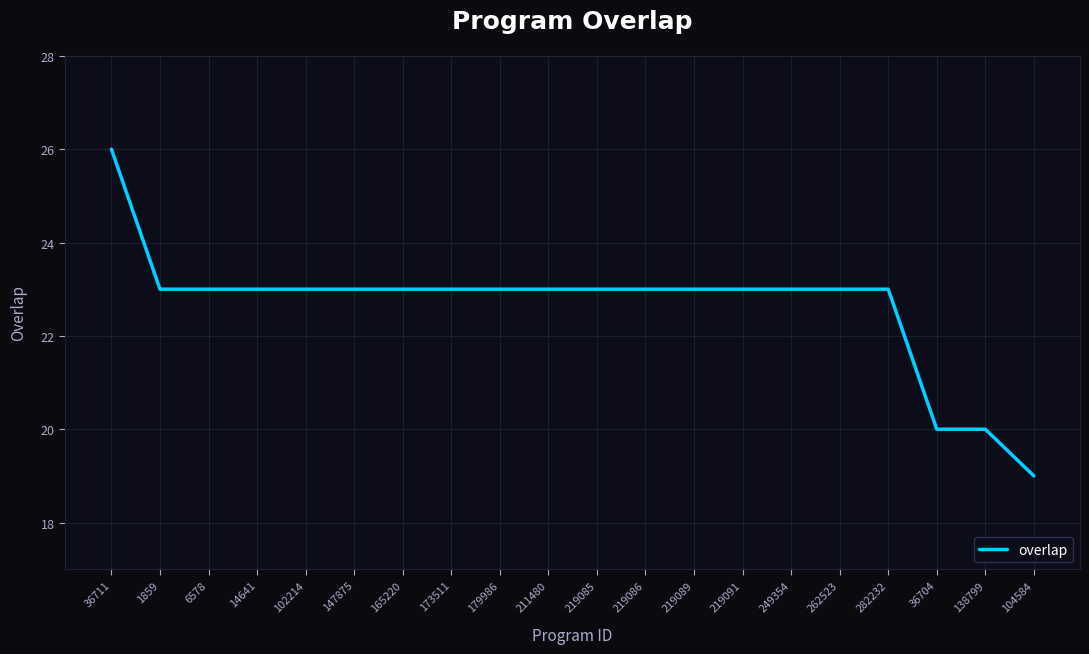

What is the change in value from 179986 to 36704?

-3